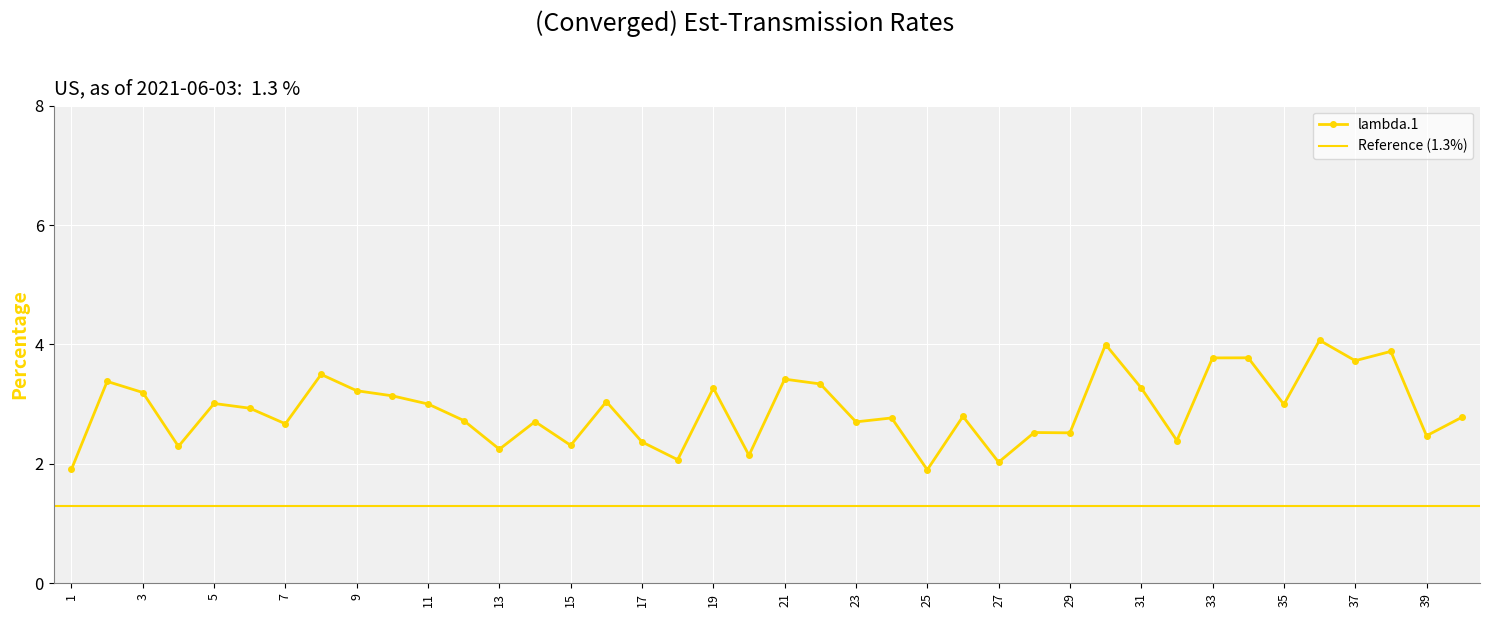

The chart shows a value of 1.7 at 2. True or false?

False